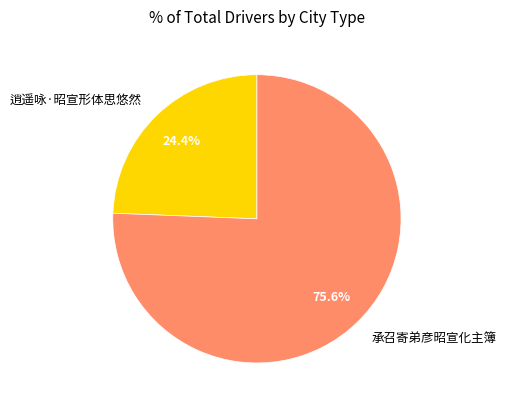

To the nearest percent, what percentage of the pie is 逍遥咏·昭宣形体思悠然?

24%